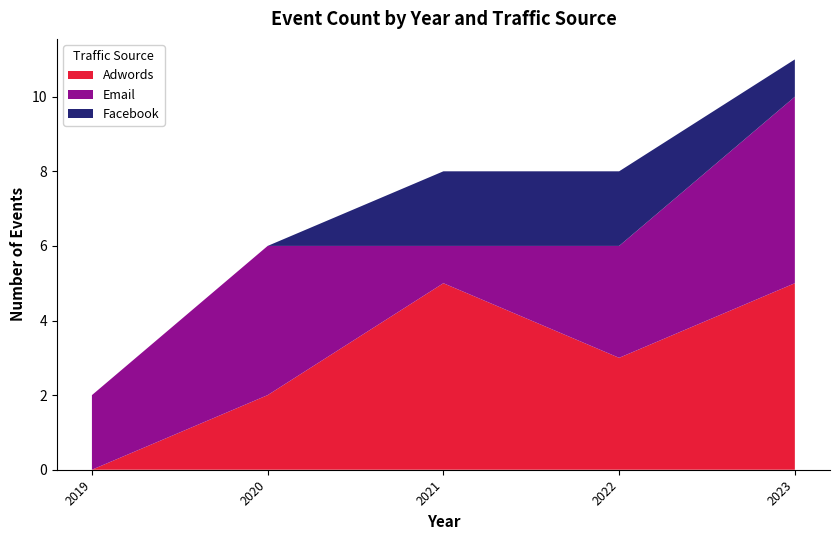

The value of Adwords at 2019 is 2. True or false?

False